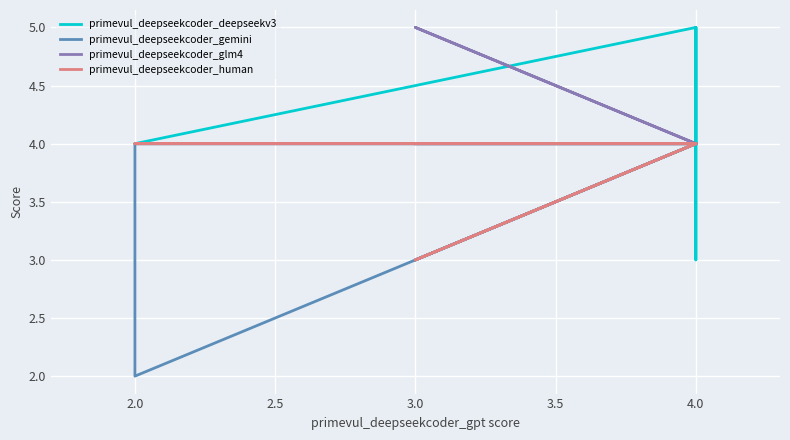

Which series has the largest range (max minus min)?

primevul_deepseekcoder_deepseekv3